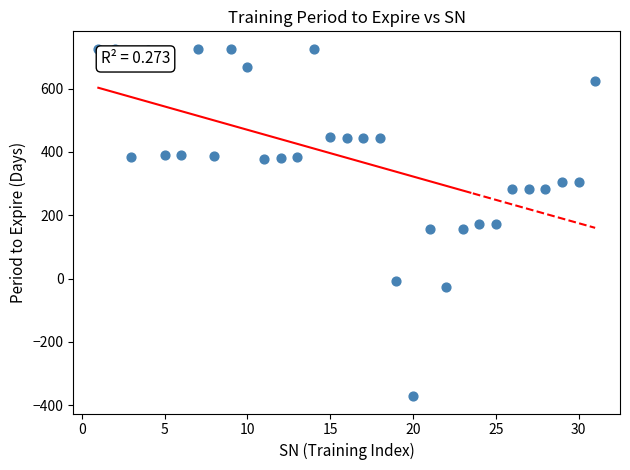

What is the range of Y values (max minus min)?

1097